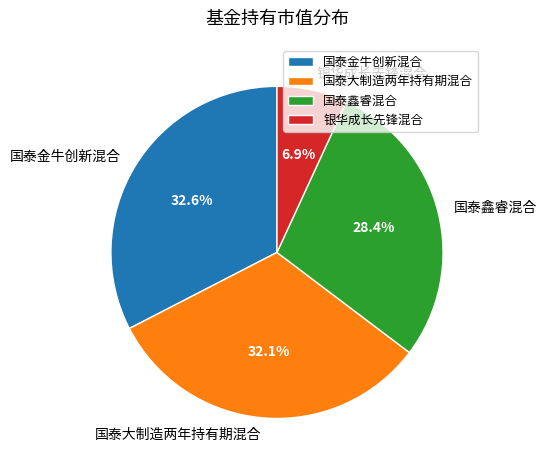

Does any single category account for the majority?

No